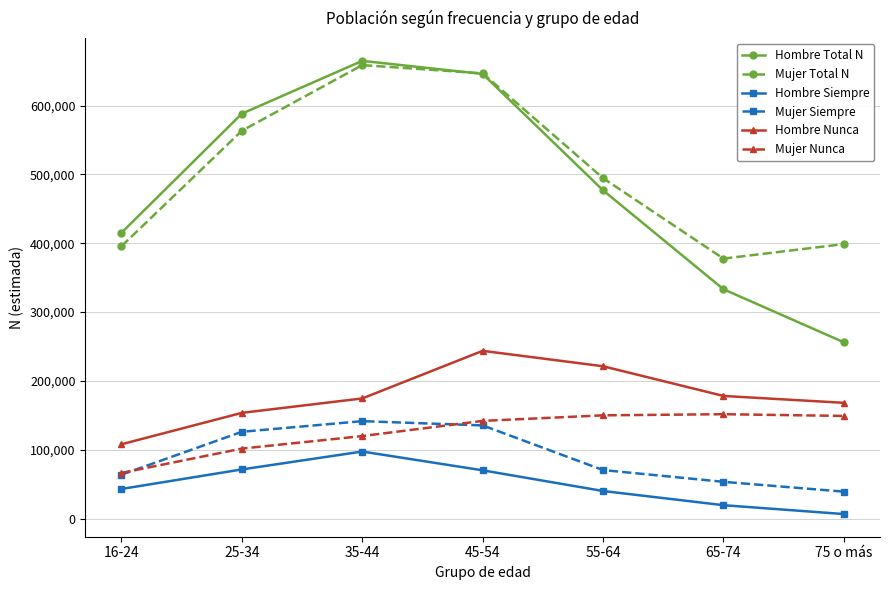

Which series has the largest range (max minus min)?

Hombre Total N